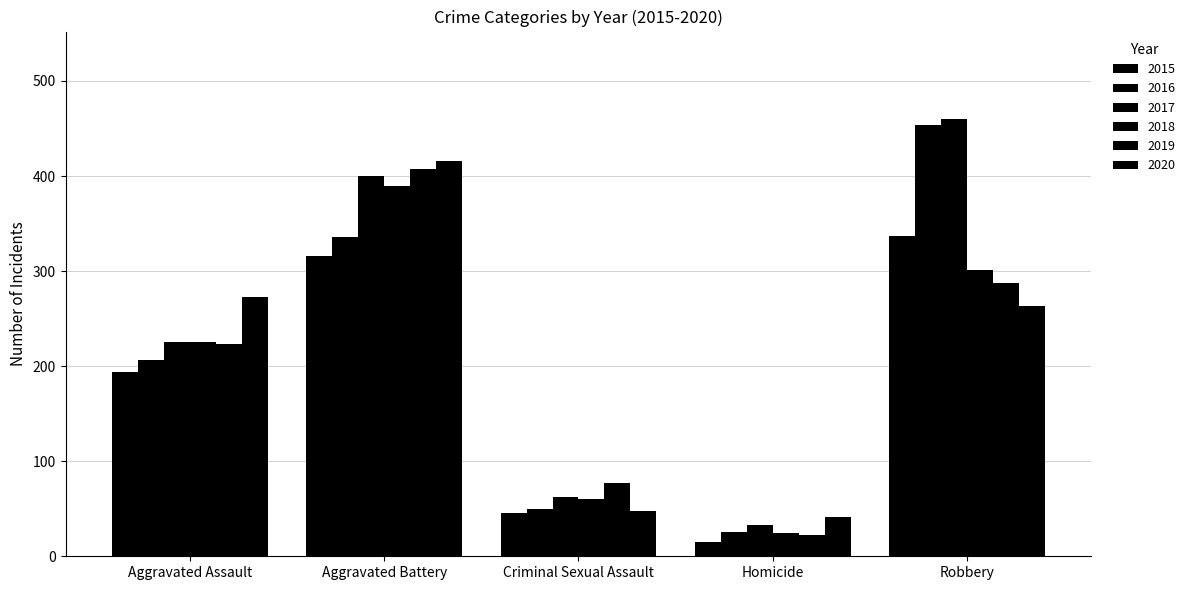

The 2018 series shows 25 at Homicide. True or false?

True